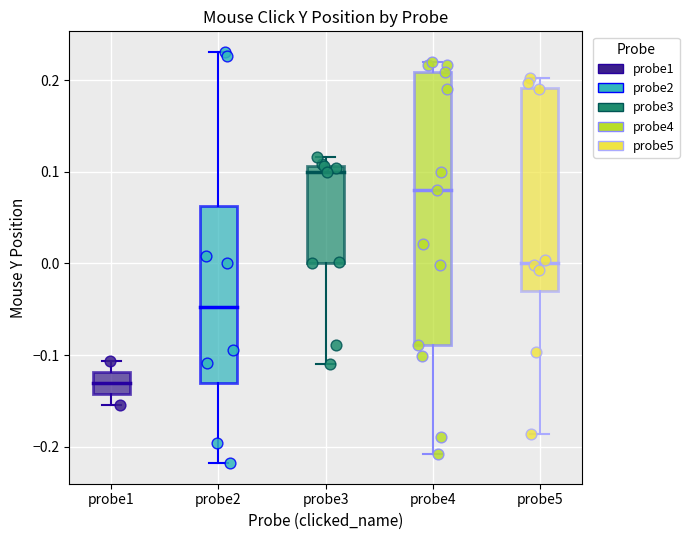

What are all the series names shown in the legend?

probe1, probe2, probe3, probe4, probe5